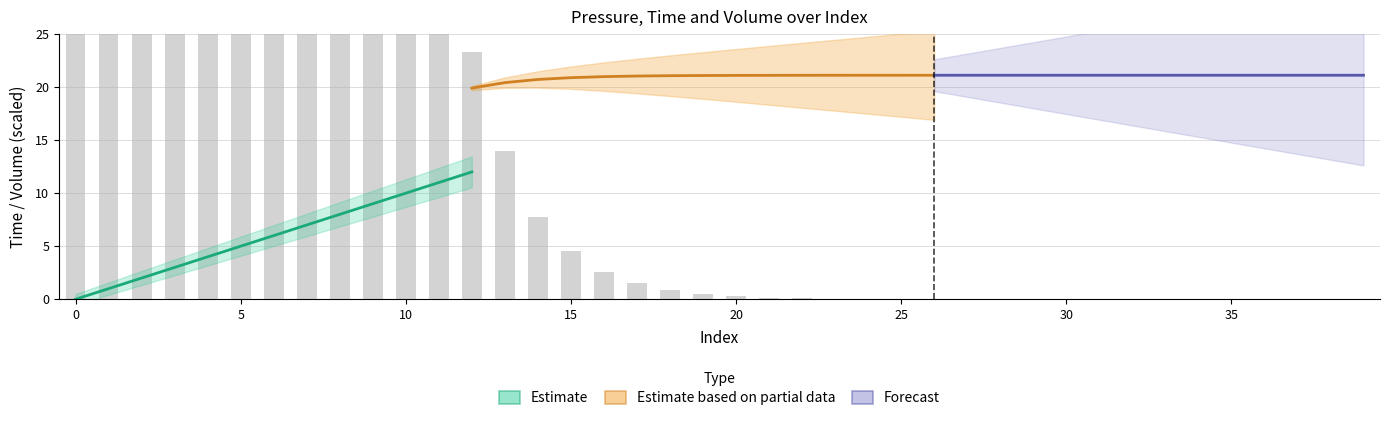

What is the label of the 9th bar from the right?

31